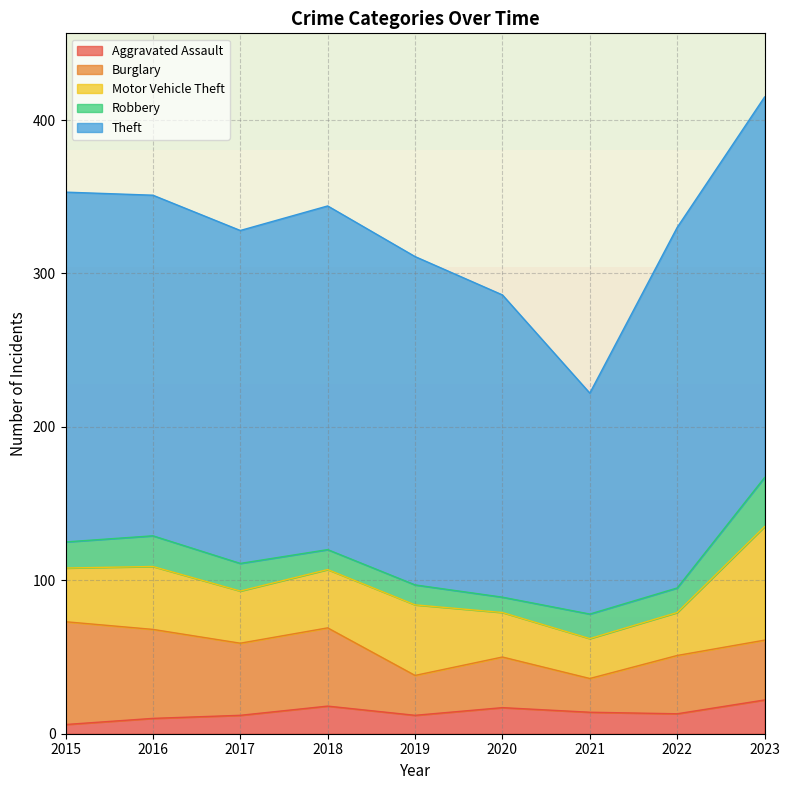

Reading left to right, list all the values displayed in this chart.

Aggravated Assault: 2015=6	2016=10	2017=12	2018=18	2019=12	2020=17	2021=14	2022=13	2023=22
Burglary: 2015=67	2016=58	2017=47	2018=51	2019=26	2020=33	2021=22	2022=38	2023=39
Motor Vehicle Theft: 2015=35	2016=41	2017=34	2018=38	2019=46	2020=29	2021=26	2022=28	2023=74
Robbery: 2015=17	2016=20	2017=18	2018=13	2019=13	2020=10	2021=16	2022=16	2023=32
Theft: 2015=228	2016=222	2017=217	2018=224	2019=214	2020=197	2021=144	2022=235	2023=248